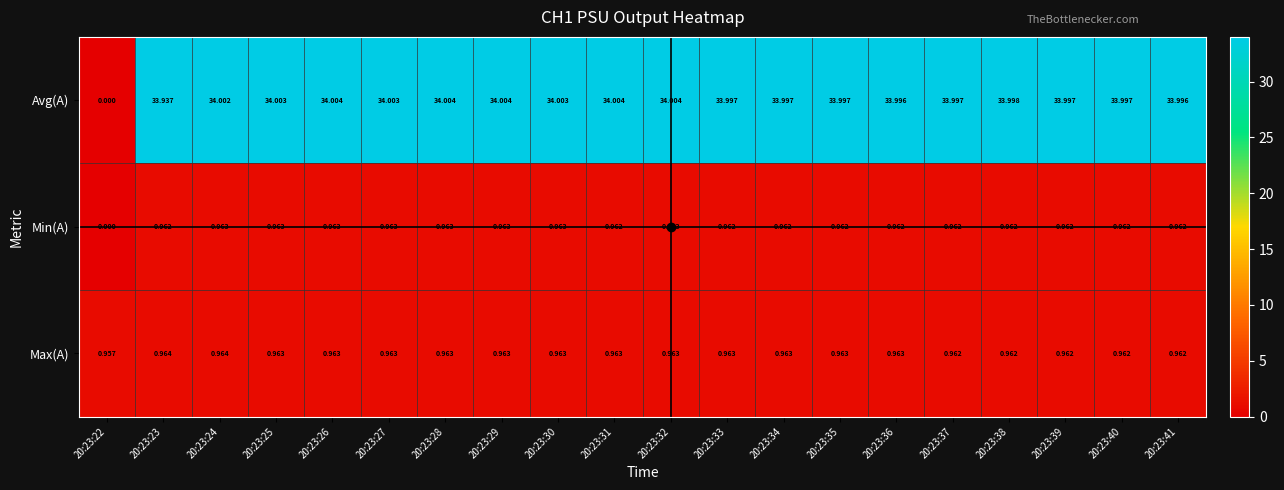

At how many categories does at least one series exceed 14?

19